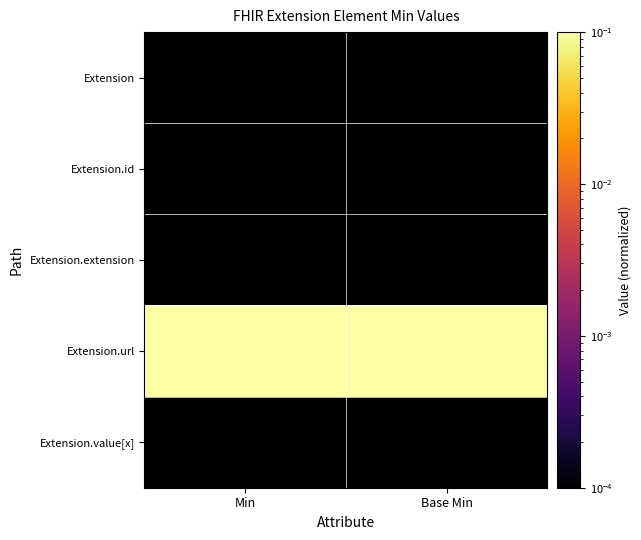

Rank the series by their maximum value, from lowest to highest.

Extension, Extension.id, Extension.extension, Extension.value[x], Extension.url